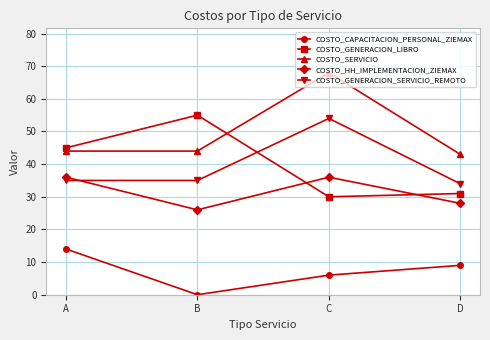

Reading left to right, list all the values displayed in this chart.

COSTO_CAPACITACION_PERSONAL_ZIEMAX: 14	0	6	9
COSTO_GENERACION_LIBRO: 45	55	30	31
COSTO_SERVICIO: 44	44	68	43
COSTO_HH_IMPLEMENTACION_ZIEMAX: 36	26	36	28
COSTO_GENERACION_SERVICIO_REMOTO: 35	35	54	34